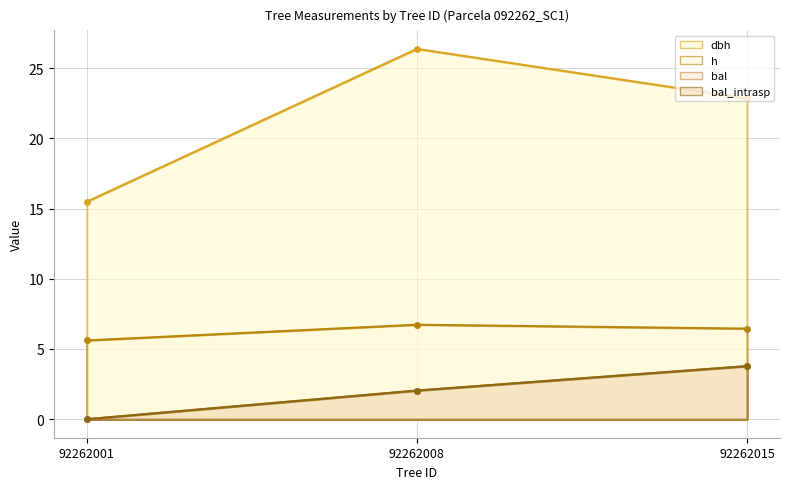

How many data points in h are above 6?

2